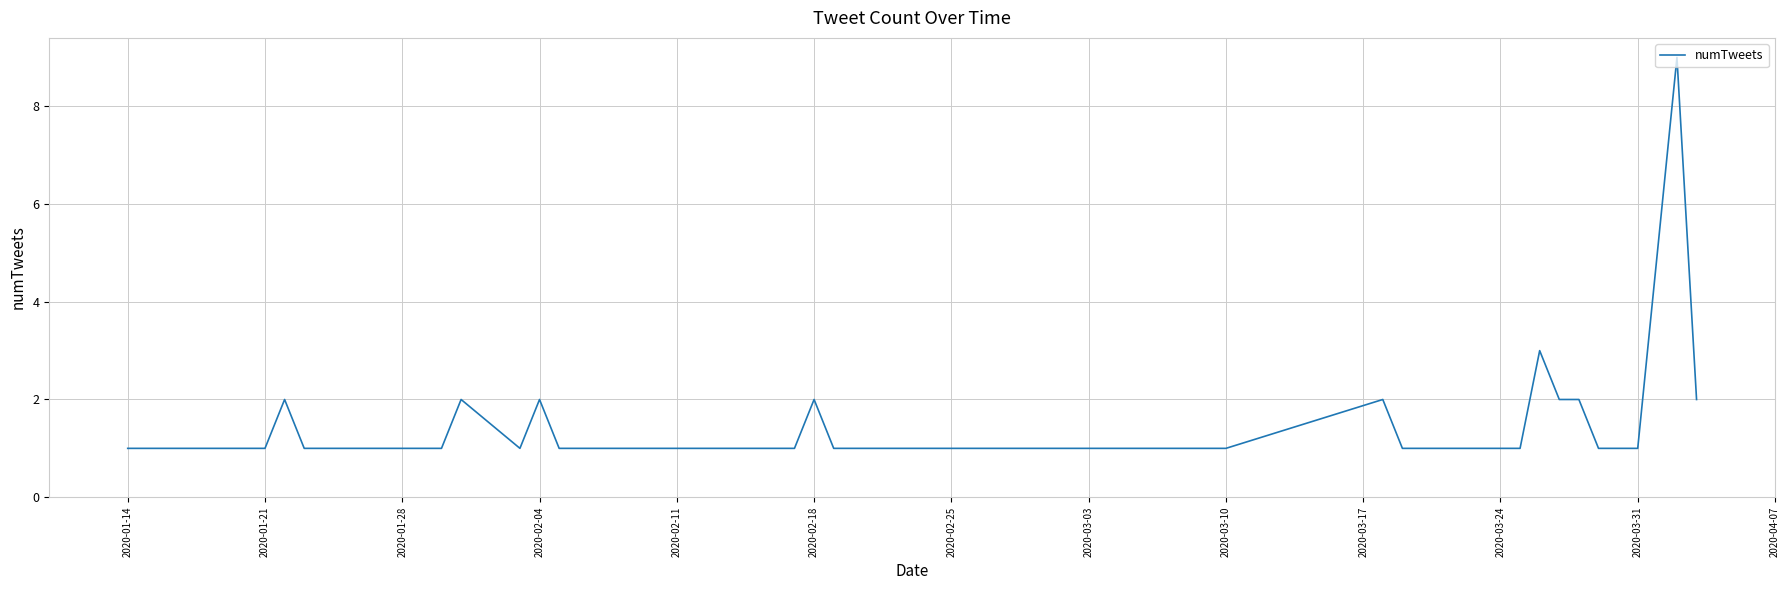

What is the maximum value shown in the chart?

9